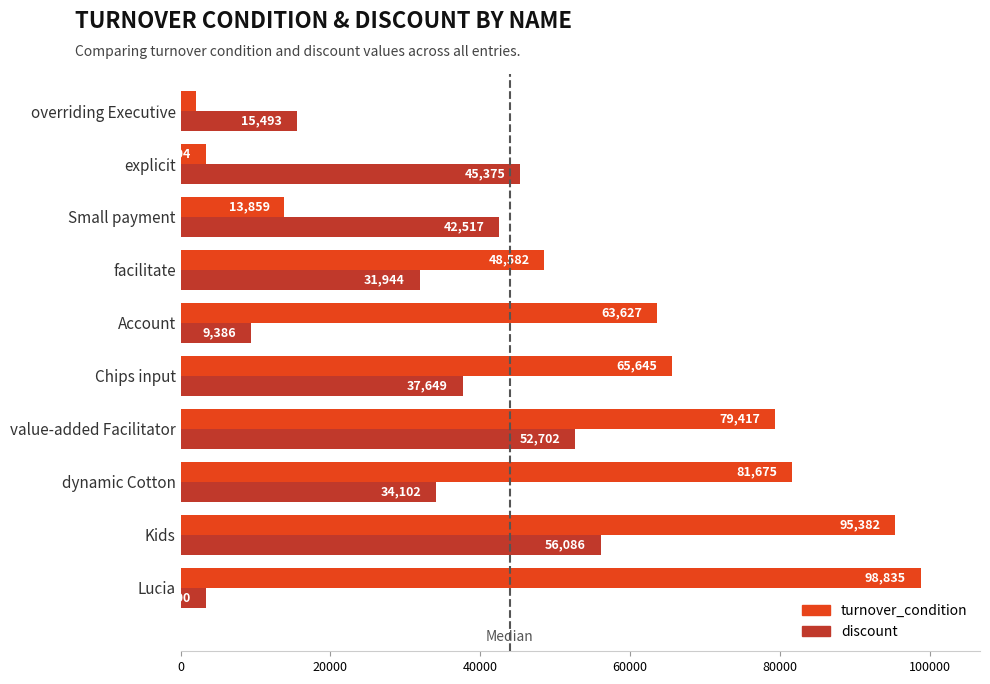

Which category has the lowest value in the turnover_condition series?

overriding Executive